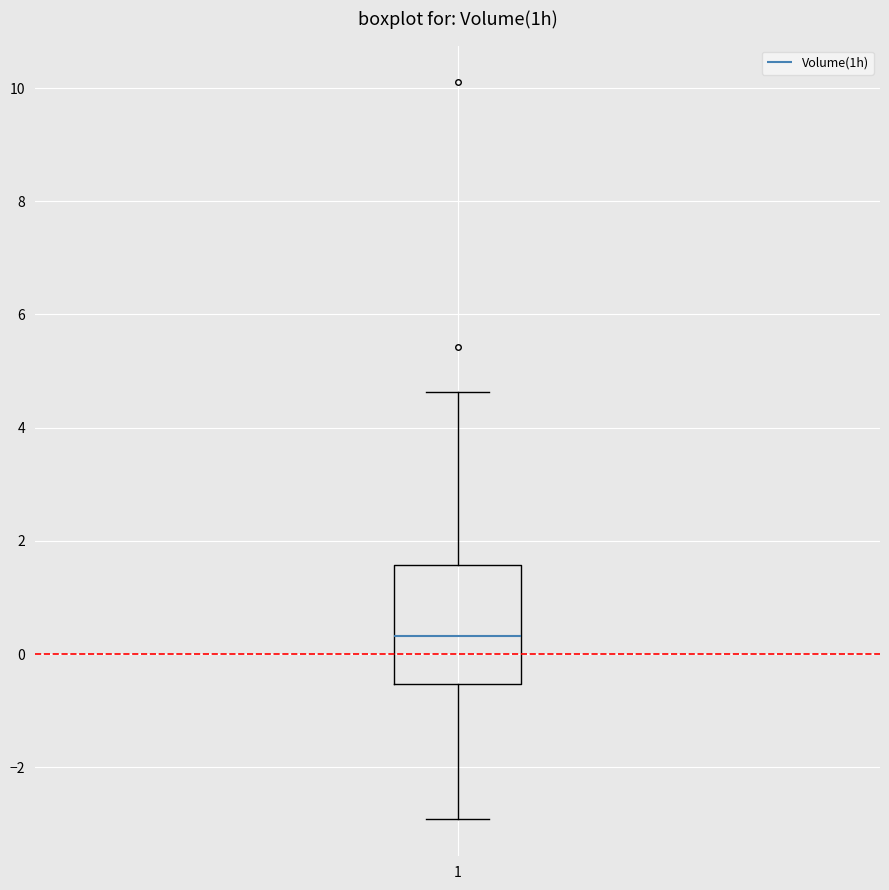

Read this box plot against the y-axis: the position of the median line, the range covered by the box, and the ends of both whiskers. The values are not printed on the chart, so give them approximately, as read against the axis.

median 0.4, box -0.6 to 1.6, whiskers -3.0 to 4.6